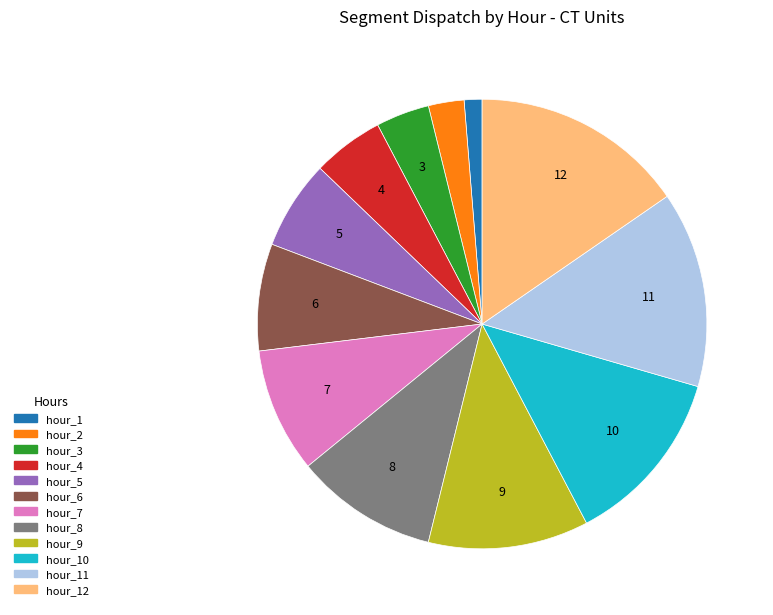

Which slice is the smallest?

hour_1